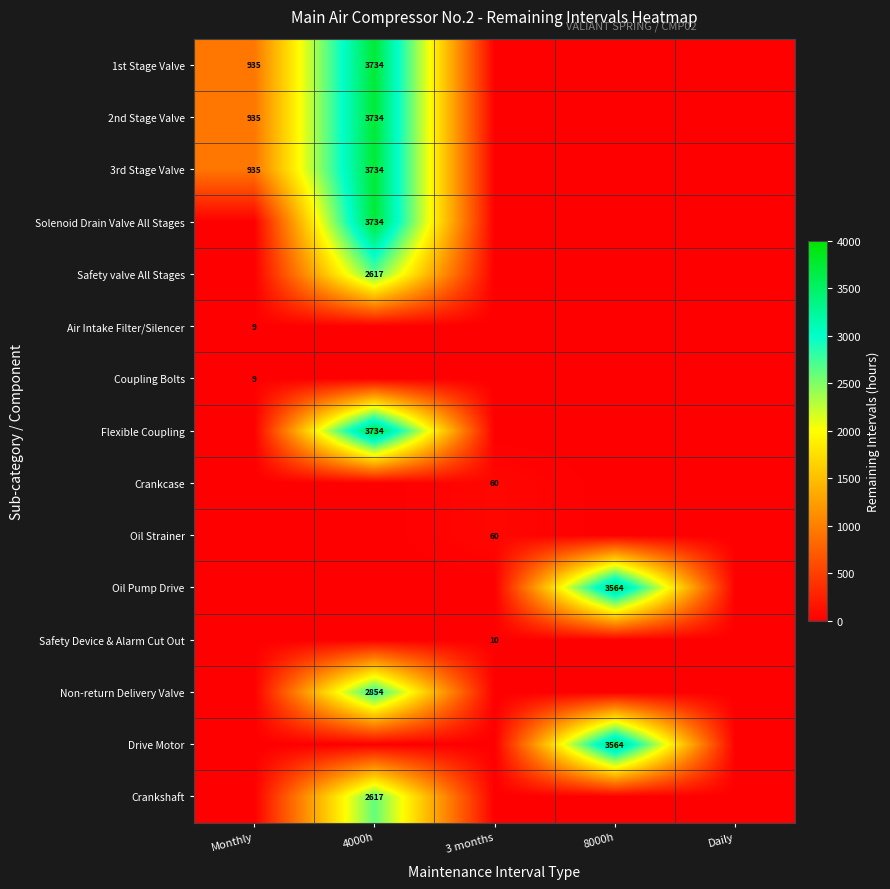

The 3rd Stage Valve series shows 935 at Monthly. True or false?

True